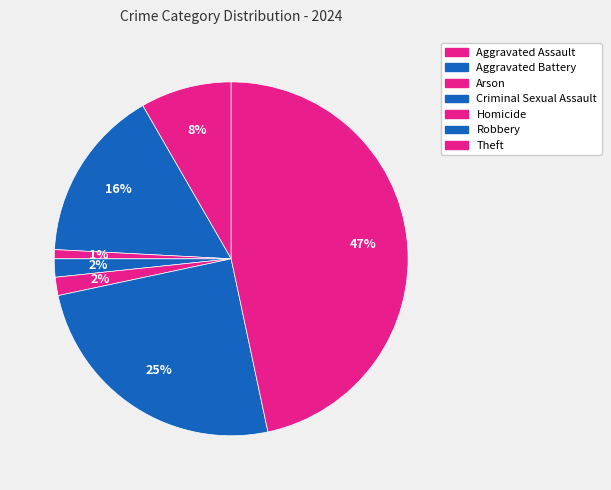

Count the number of slices in the pie.

7